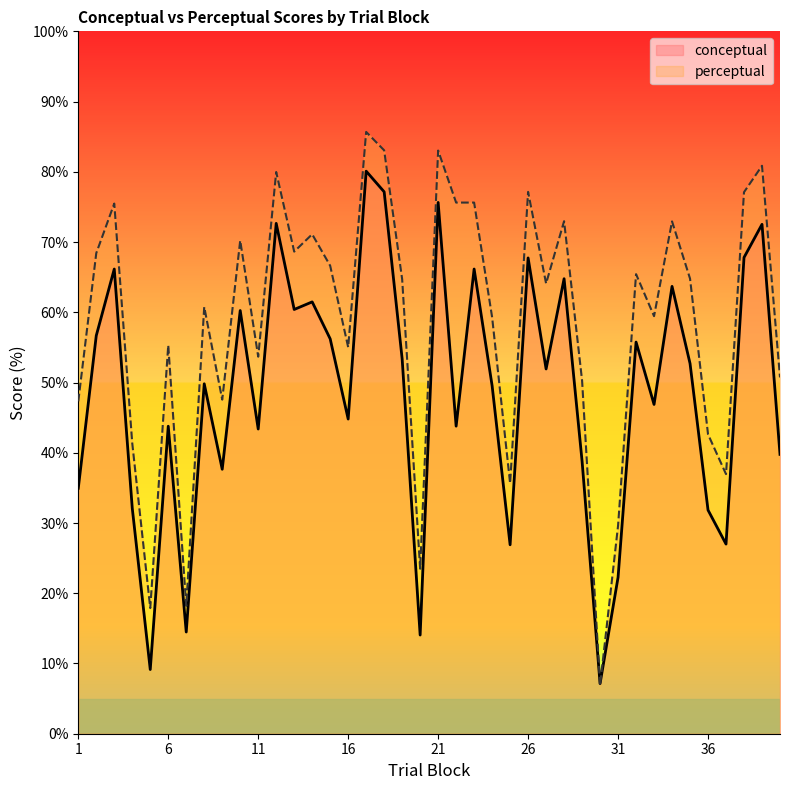

Which series ends up on top after the final intersection of perceptual and conceptual?

perceptual